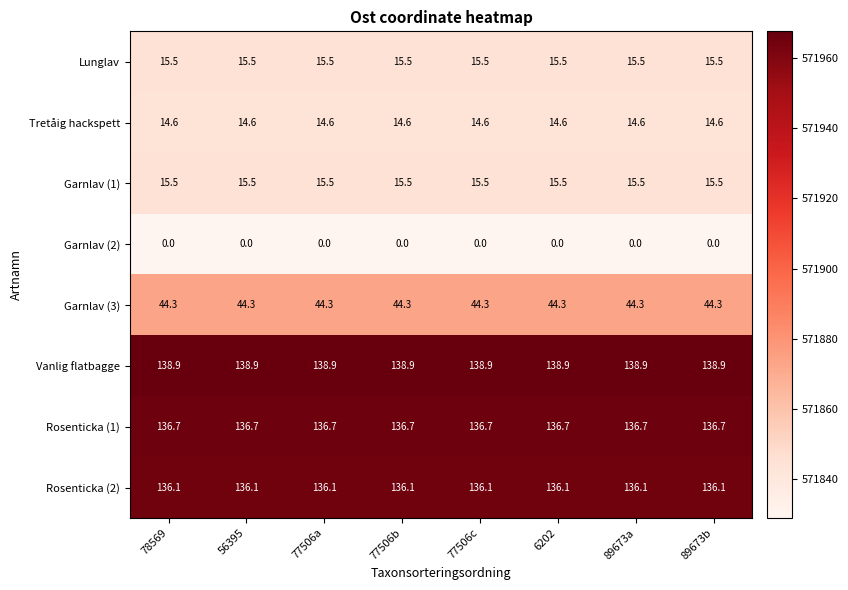

What value does the Rosenticka (2) series have at 89673a?

136.1